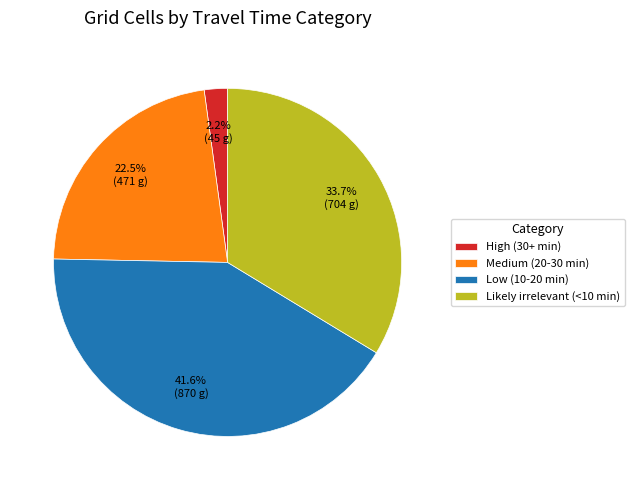

Is the sum of Low (10-20 min) and Likely irrelevant (<10 min) greater than half?

Yes